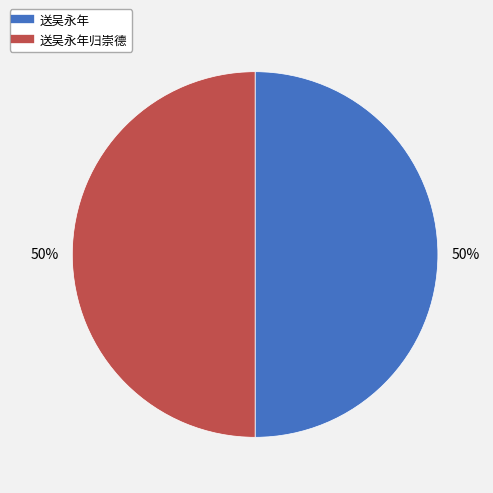

To the nearest percent, what is the average slice percentage?

50%